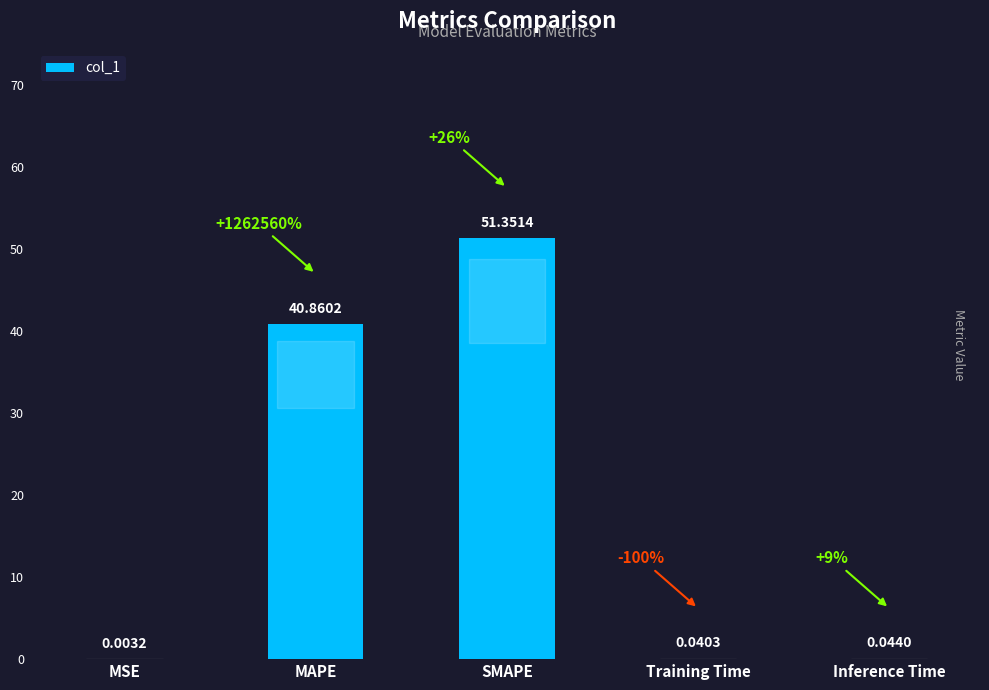

What is the sum of all values?

92.3